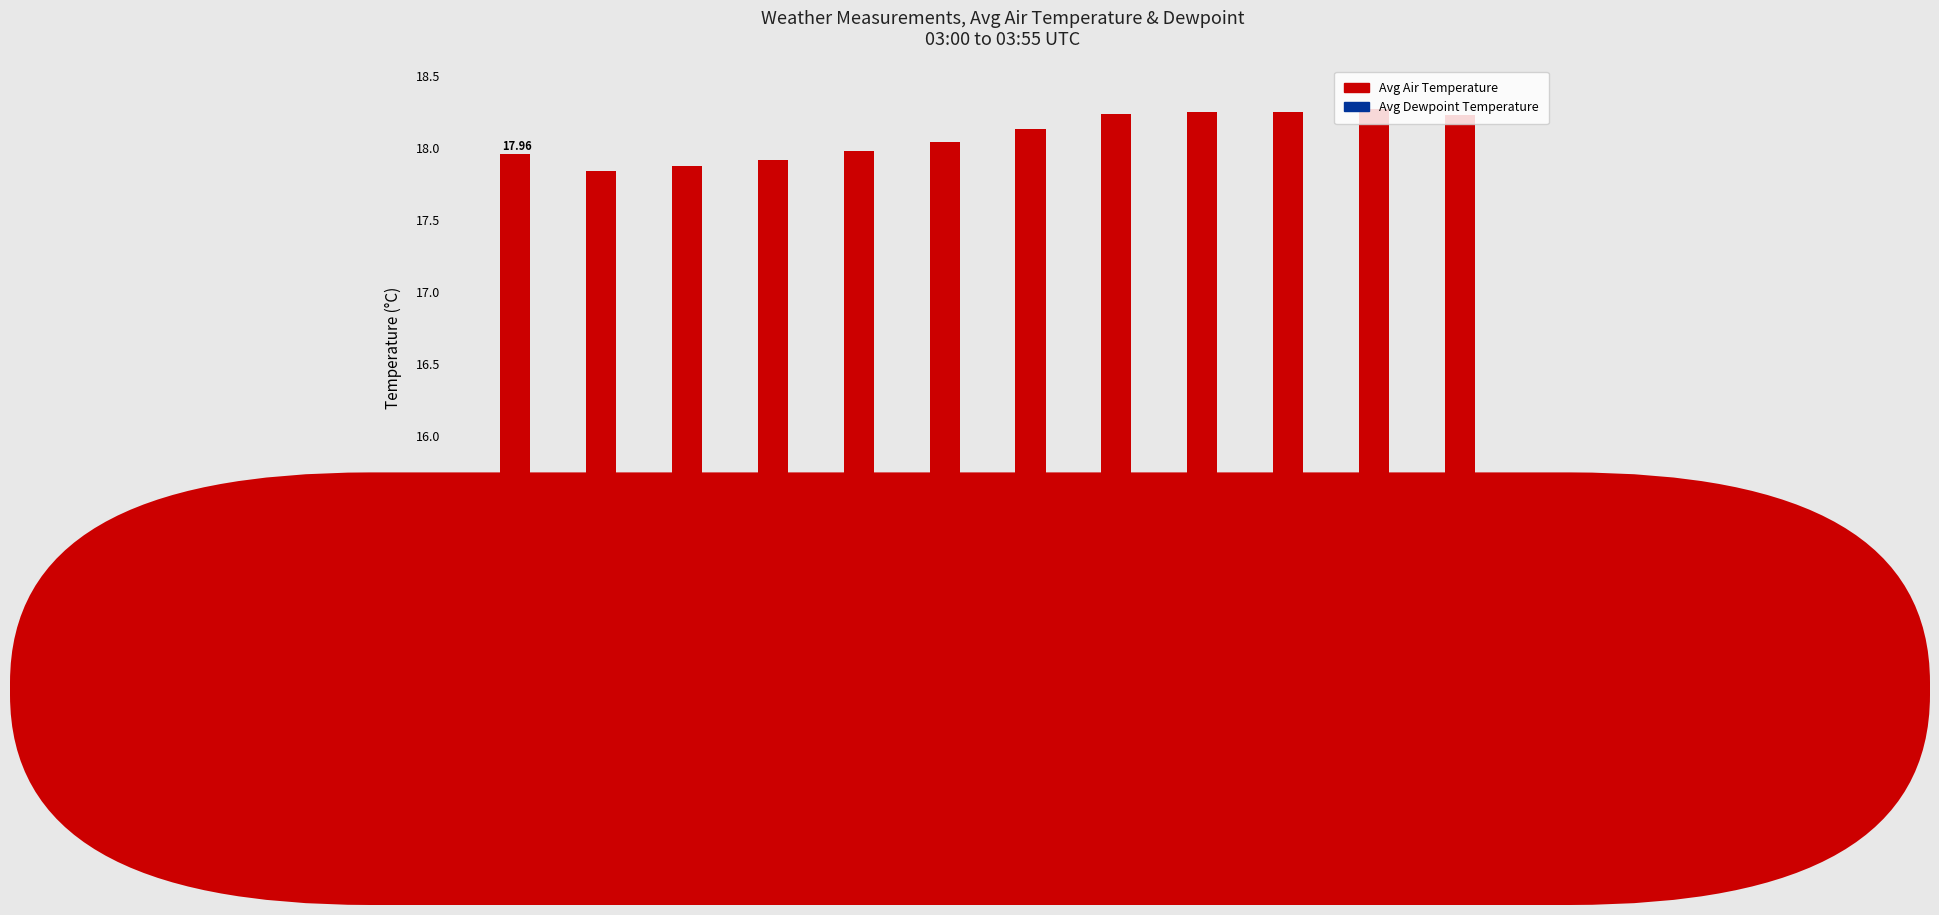

Rank the series by their maximum value, from highest to lowest.

Avg Air Temperature, Avg Dewpoint Temperature